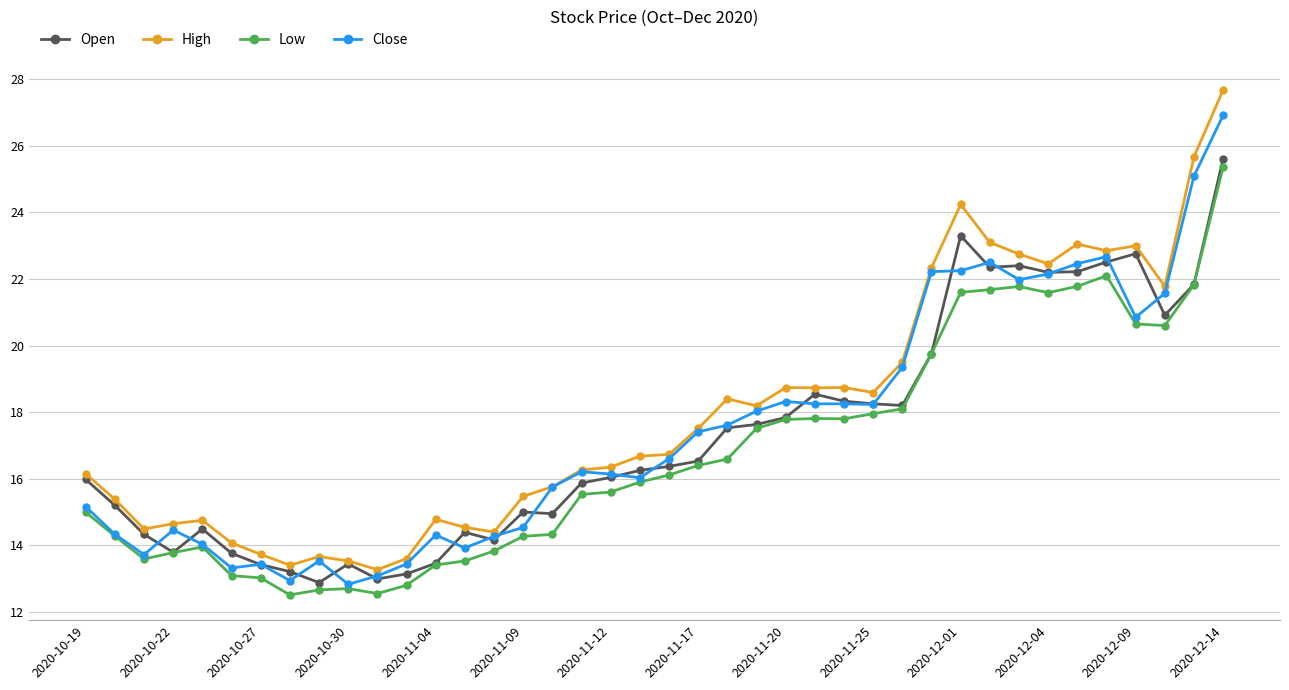

At how many categories does at least one series exceed 15?

27